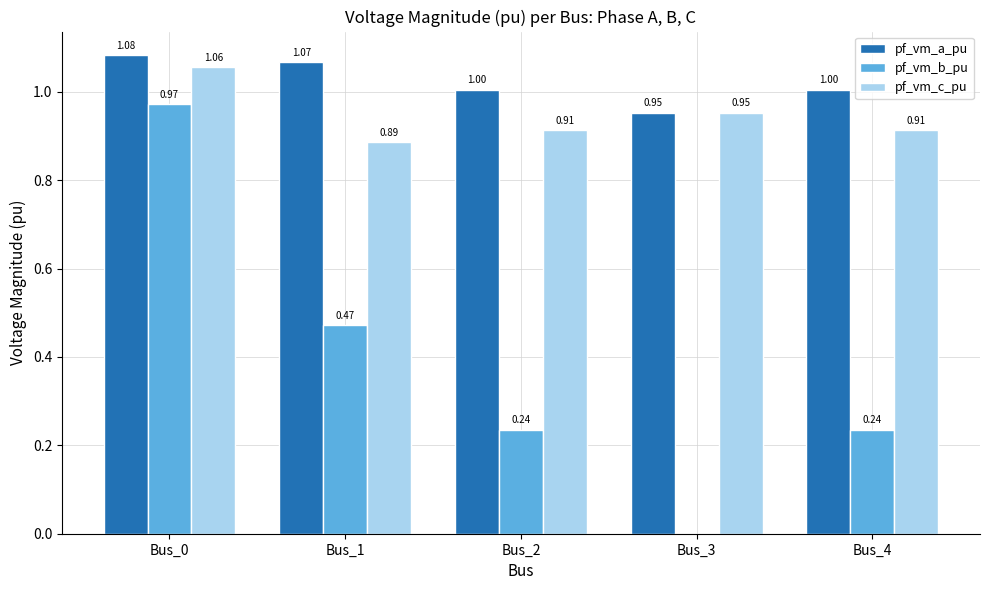

What is the total value across all series at Bus_1?

2.4